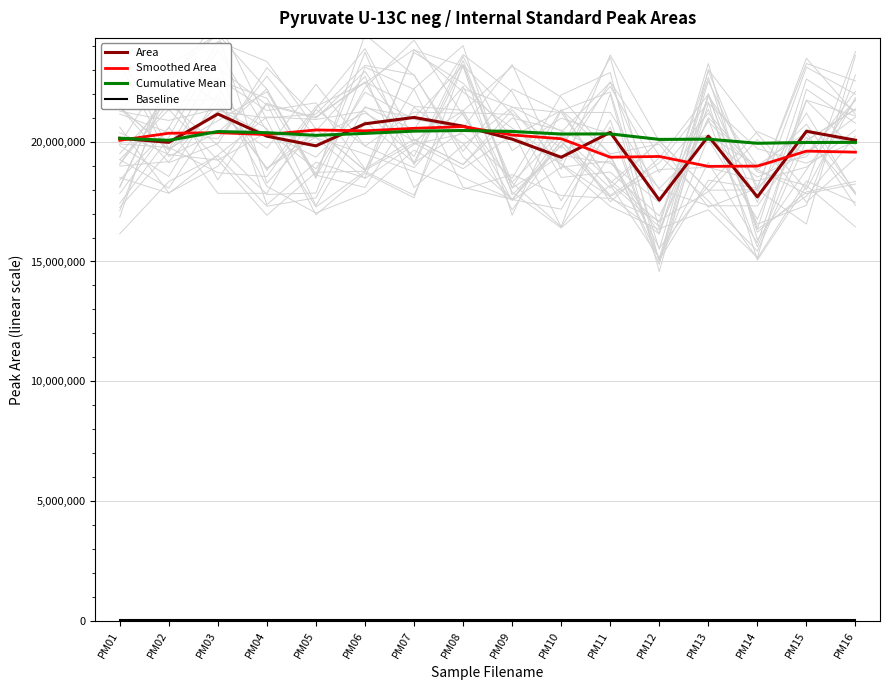

At how many categories does at least one series exceed 2676650?

16